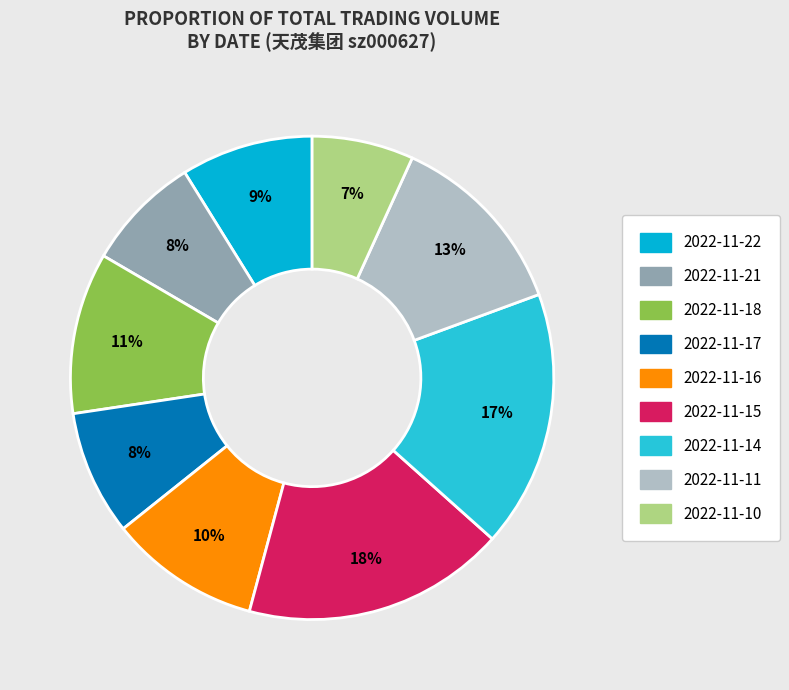

Is 2022-11-10 the majority of the pie?

No